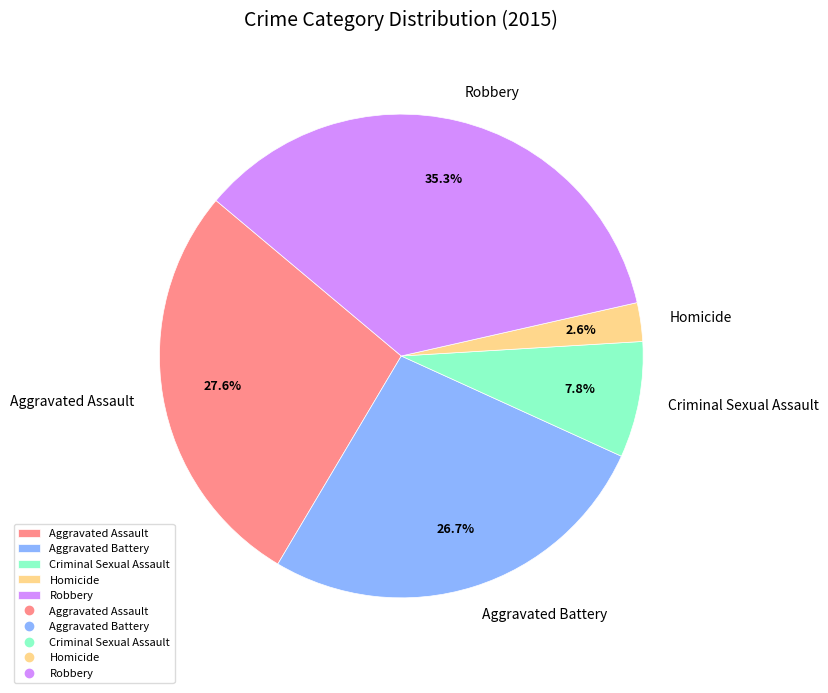

How many slices are in this pie chart?

5